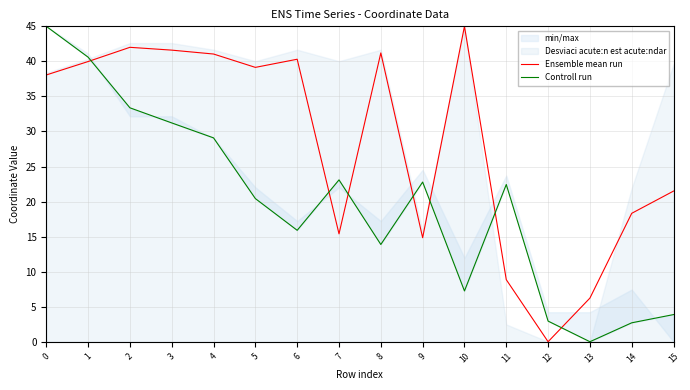

Which category has the highest value across all series?

10